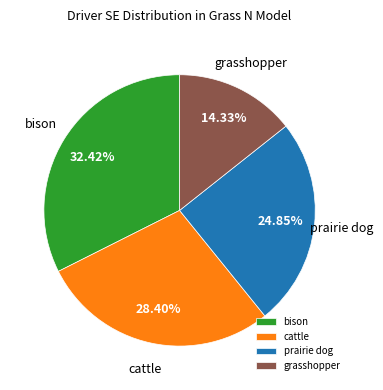

Count the number of slices in the pie.

4